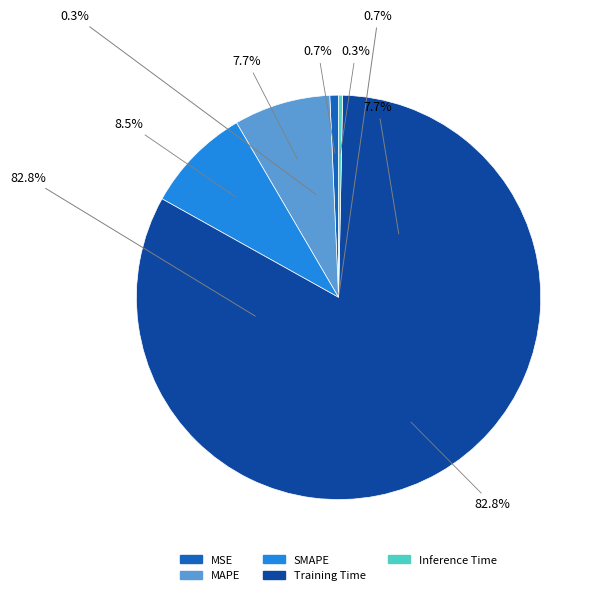

How much of the chart is everything except MAPE?

92.3%